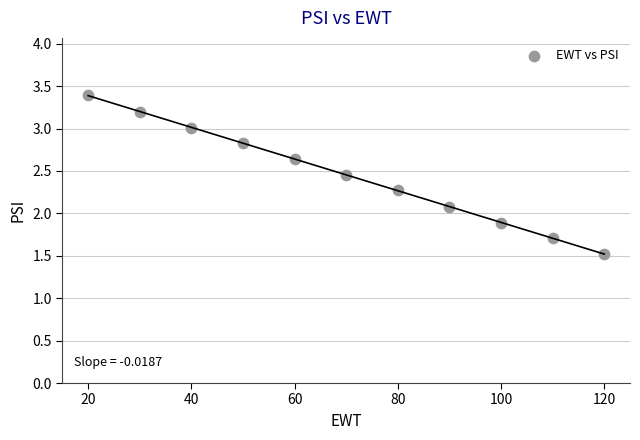

What is the range of X values (max minus min)?

100.0